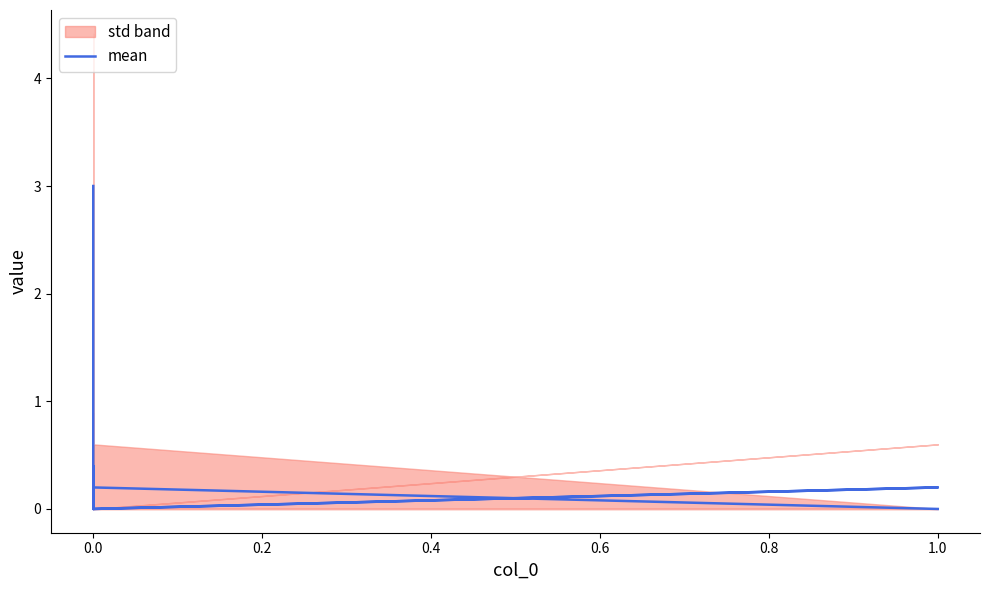

True or false: the data shows 1.4 at 1.0.

False